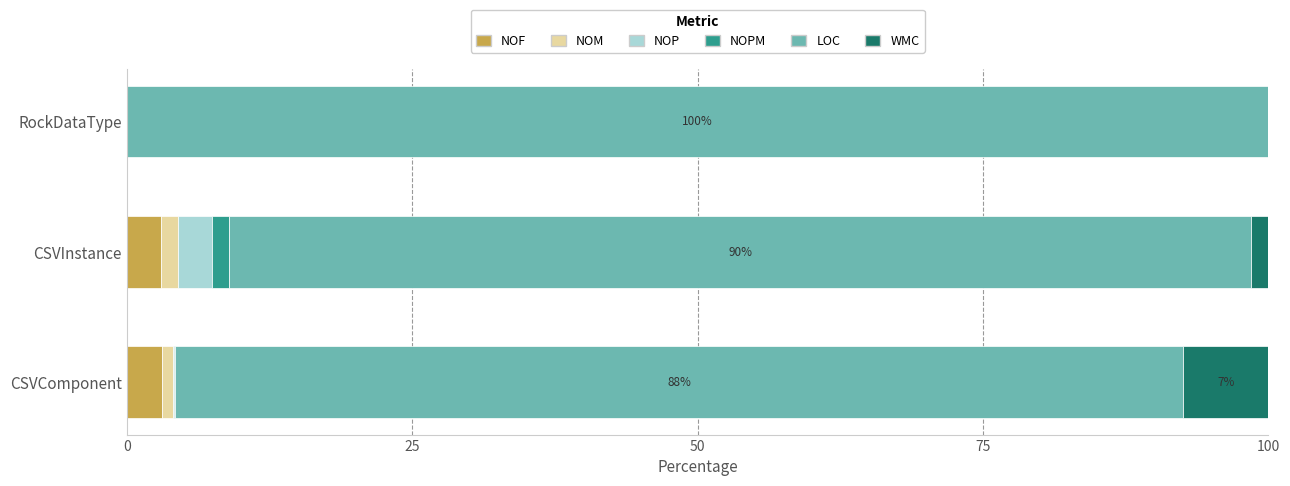

What are all the series names shown in the legend?

NOF, NOM, NOP, NOPM, LOC, WMC